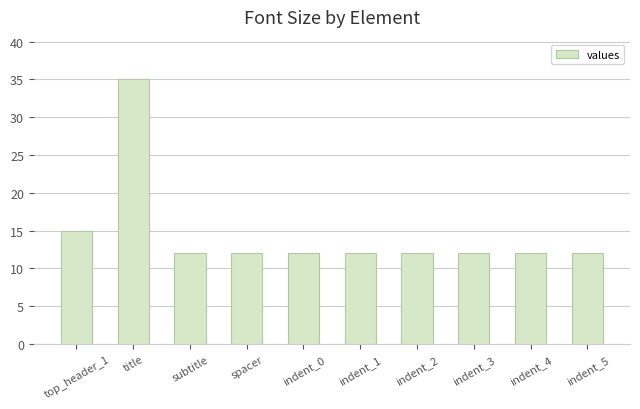

Reading left to right, extract all data points from this chart.

top_header_1=15	title=35	subtitle=12	spacer=12	indent_0=12	indent_1=12	indent_2=12	indent_3=12	indent_4=12	indent_5=12